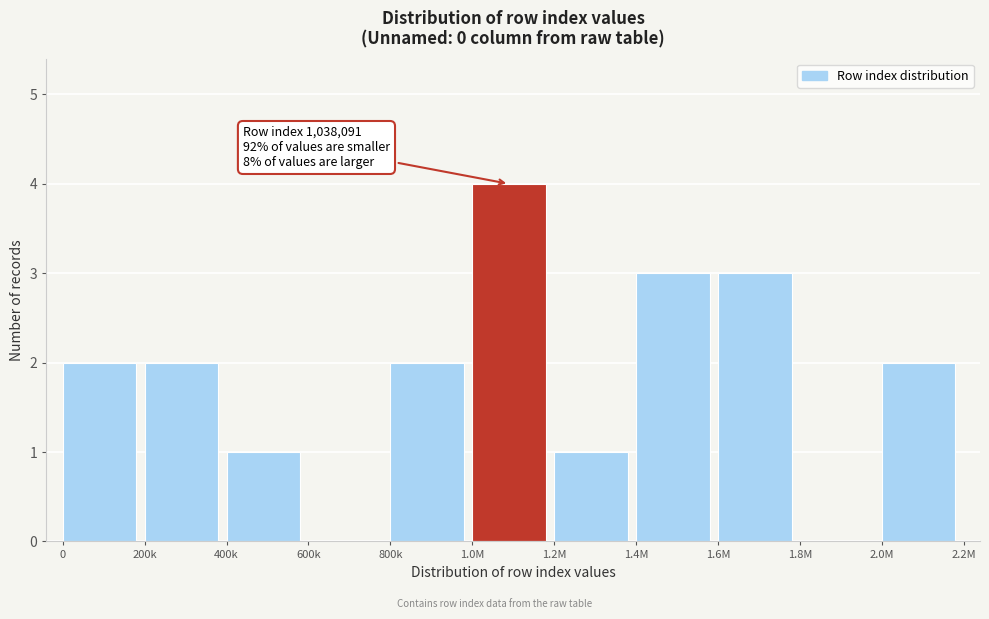

Reading left to right, list all the values displayed in this chart.

0=2	200k=2	400k=1	600k=0	800k=2	1.0M=4	1.2M=1	1.4M=3	1.6M=3	1.8M=0	2.0M=2